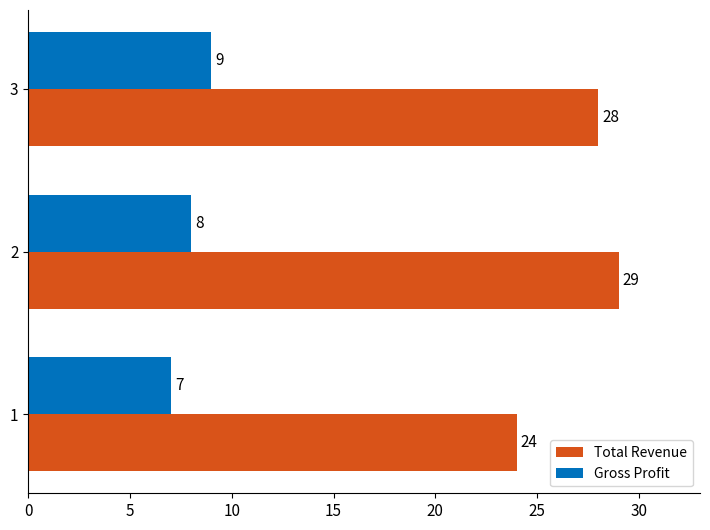

What are all the series names shown in the legend?

Total Revenue, Gross Profit